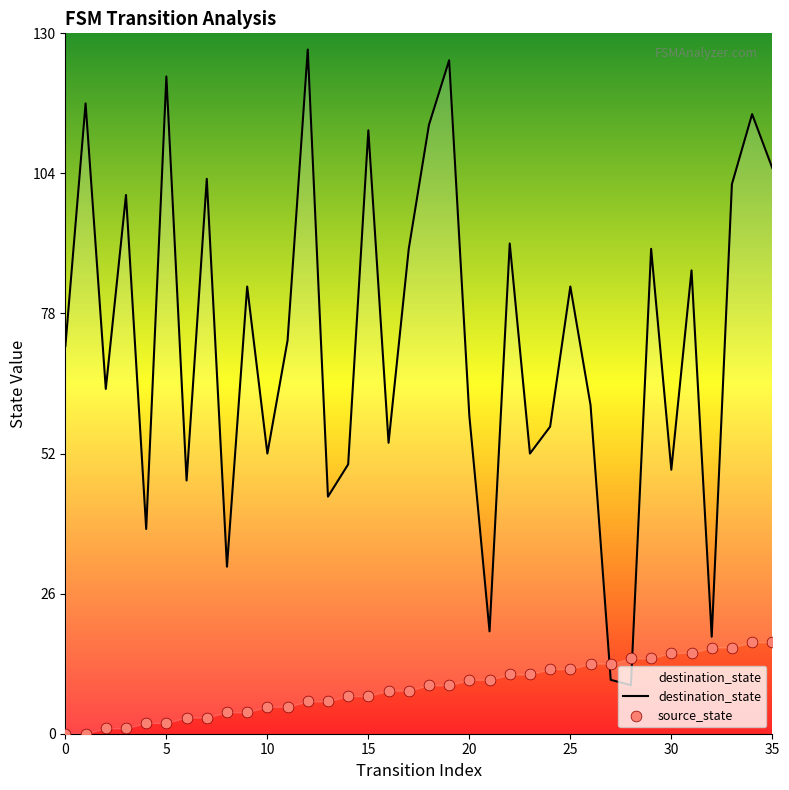

What is the total value across all series at 19?

134